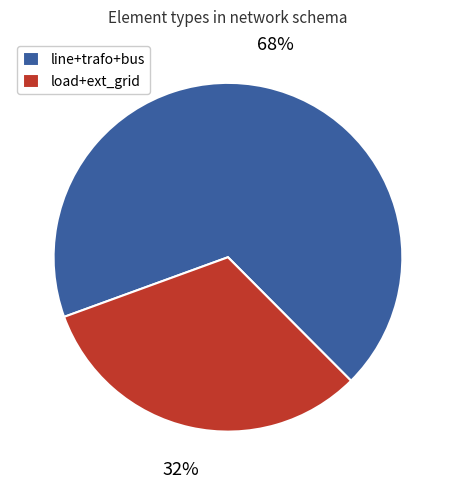

Is it true that line+trafo+bus is 68% of the pie?

True